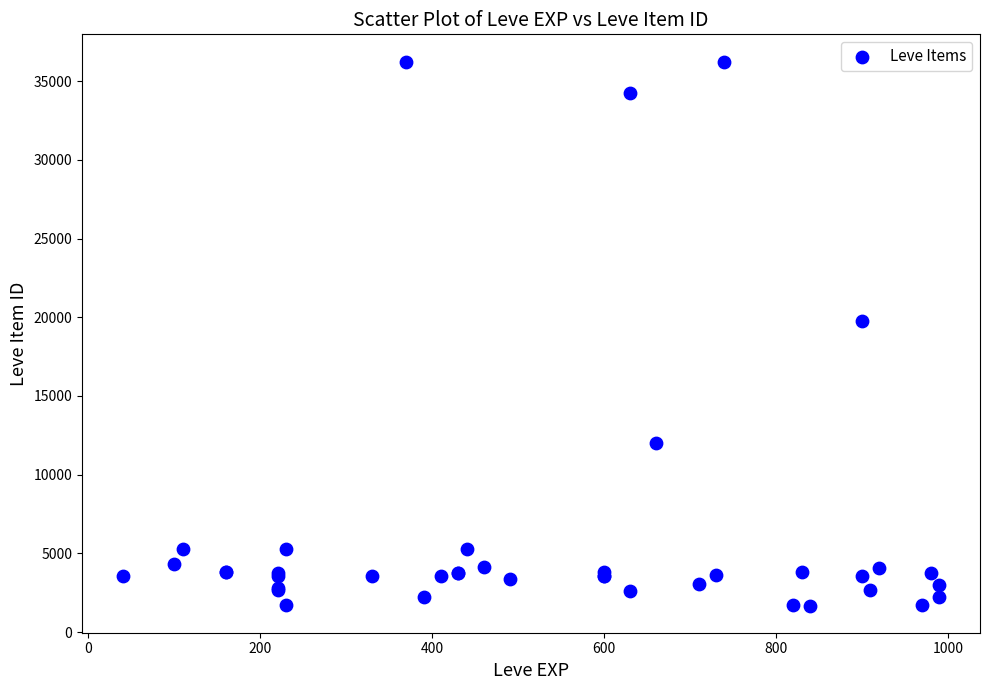

What Y value in the scatter plot is closest to 18967?

19744